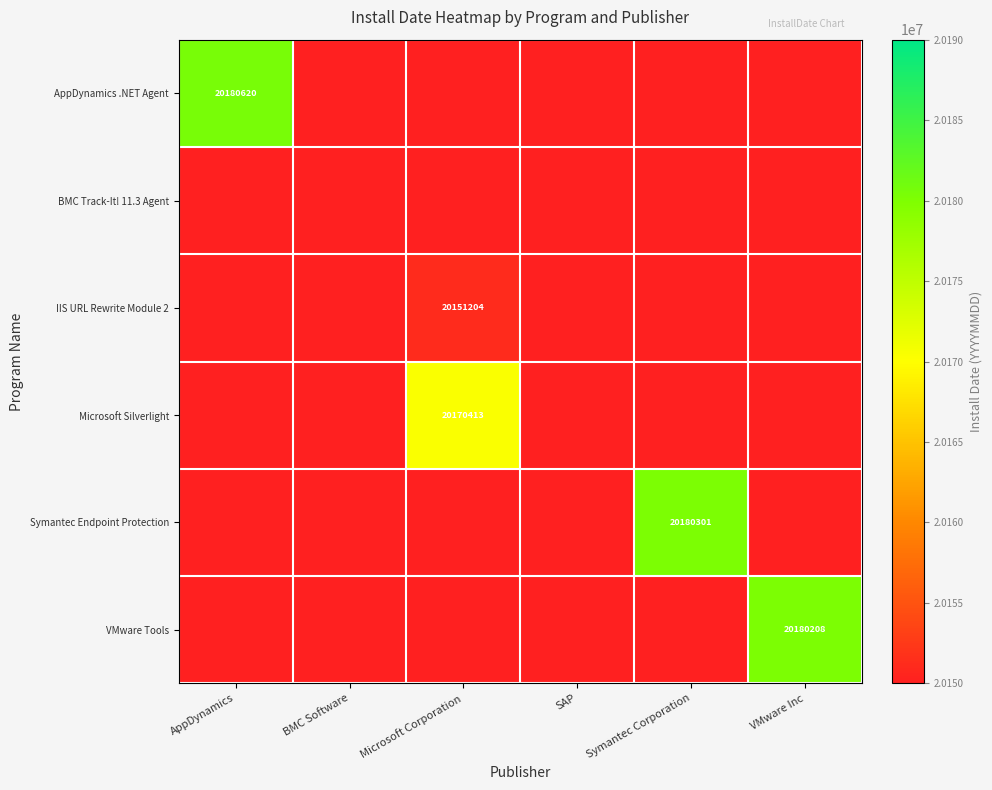

The Microsoft Silverlight series shows 20170413 at Microsoft Corporation. True or false?

True